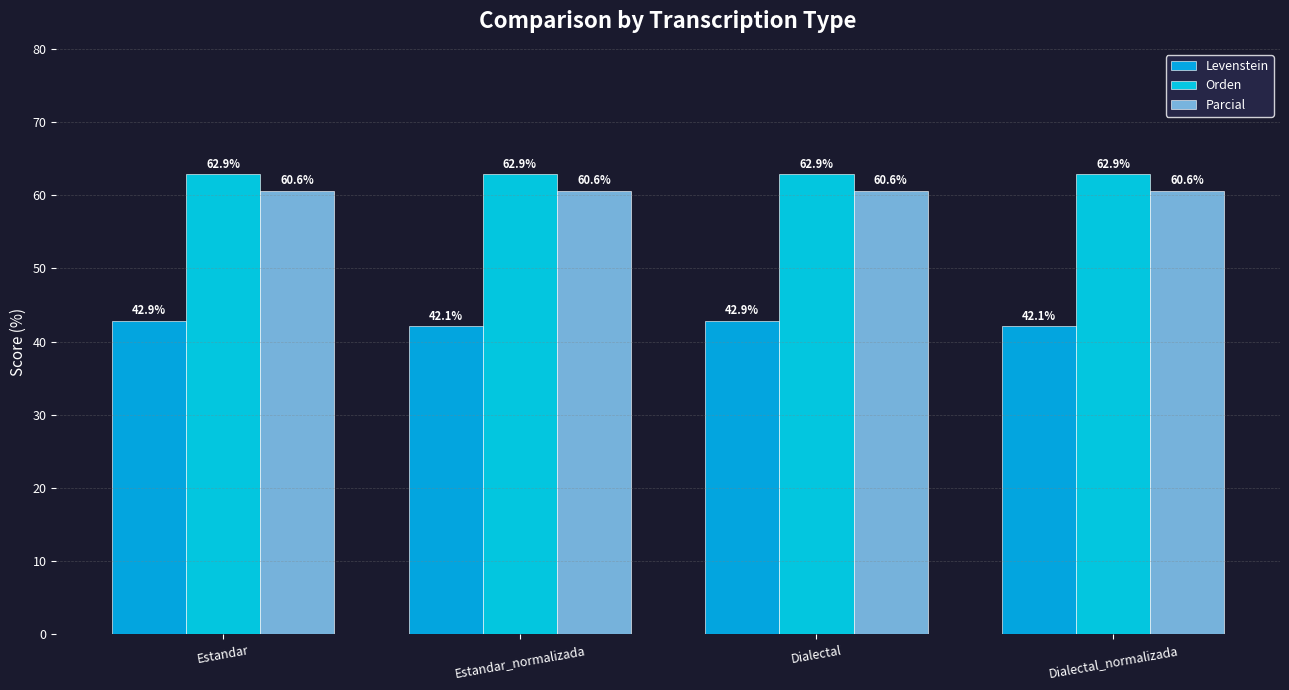

Reading left to right, what are all the values shown in this chart?

Levenstein: Estandar=42.9	Estandar_normalizada=42.1	Dialectal=42.9	Dialectal_normalizada=42.1
Orden: Estandar=62.9	Estandar_normalizada=62.9	Dialectal=62.9	Dialectal_normalizada=62.9
Parcial: Estandar=60.6	Estandar_normalizada=60.6	Dialectal=60.6	Dialectal_normalizada=60.6